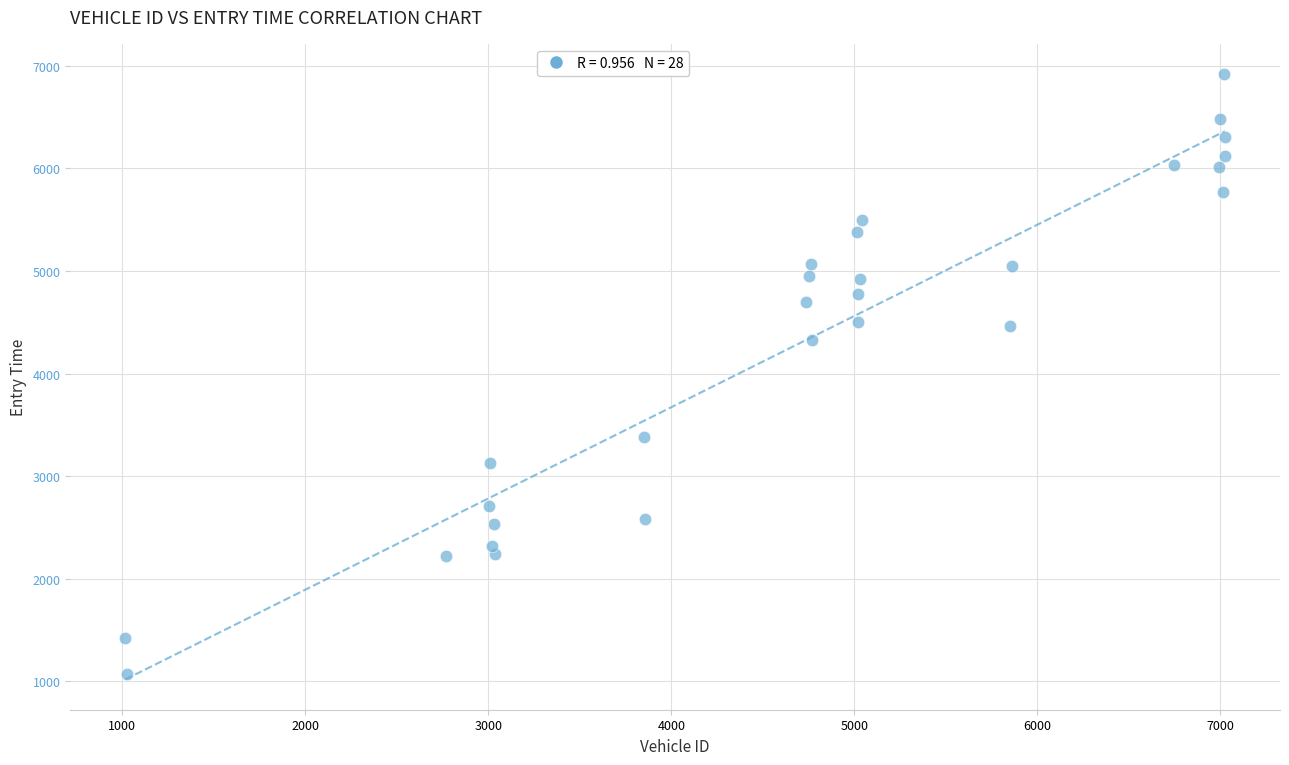

What is the range of X values (max minus min)?

6009.0